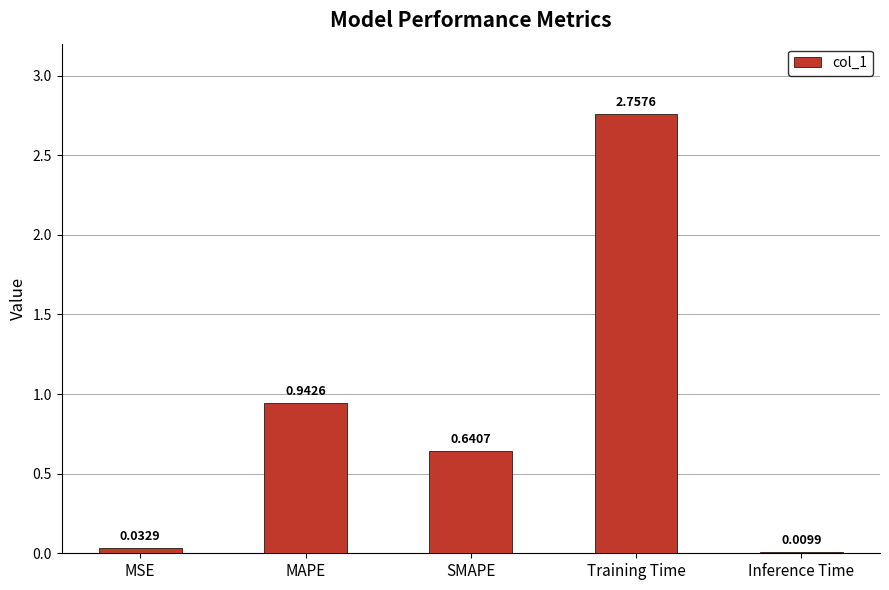

What is the sum of all values?

4.4